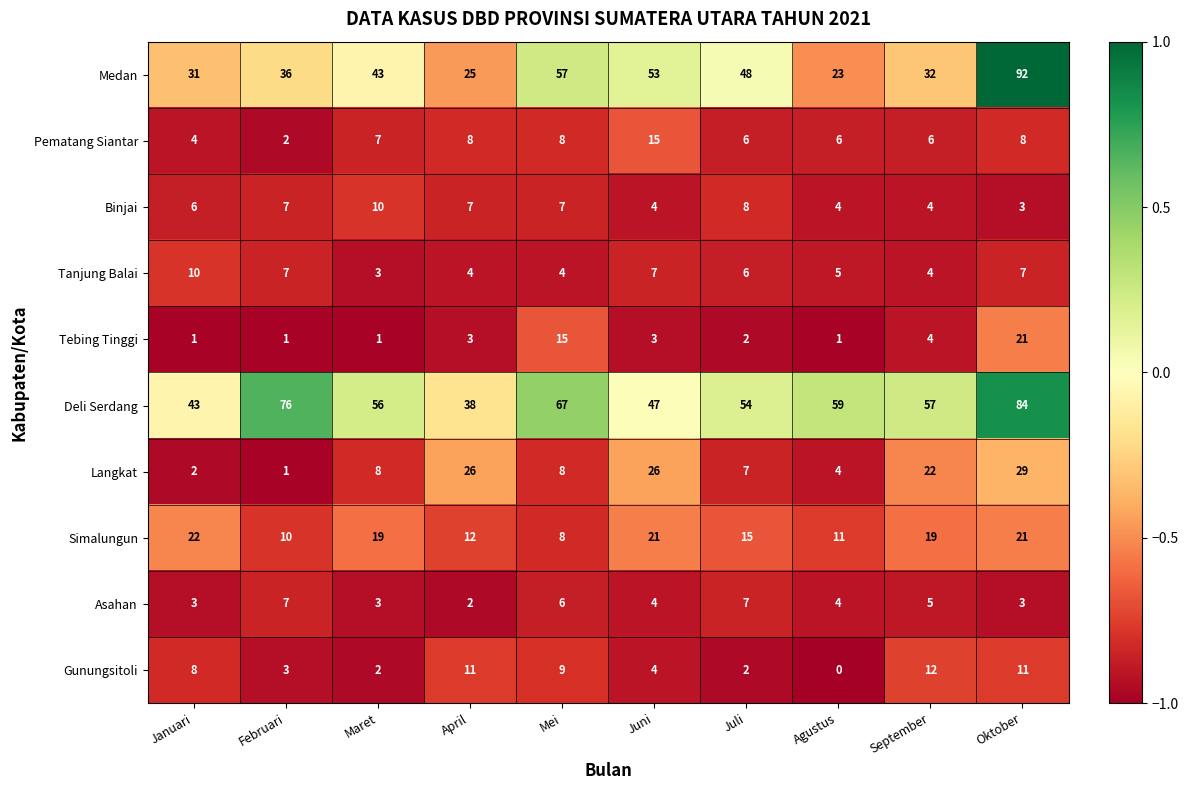

What is the total value across all series at Juni?

184